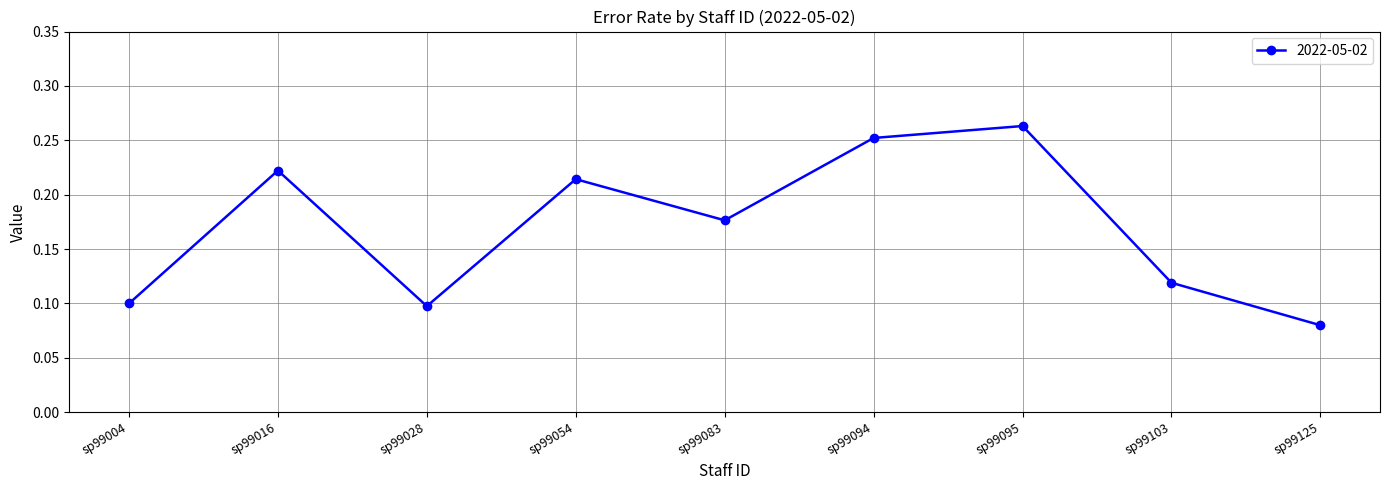

What is the sum of all values?

1.5